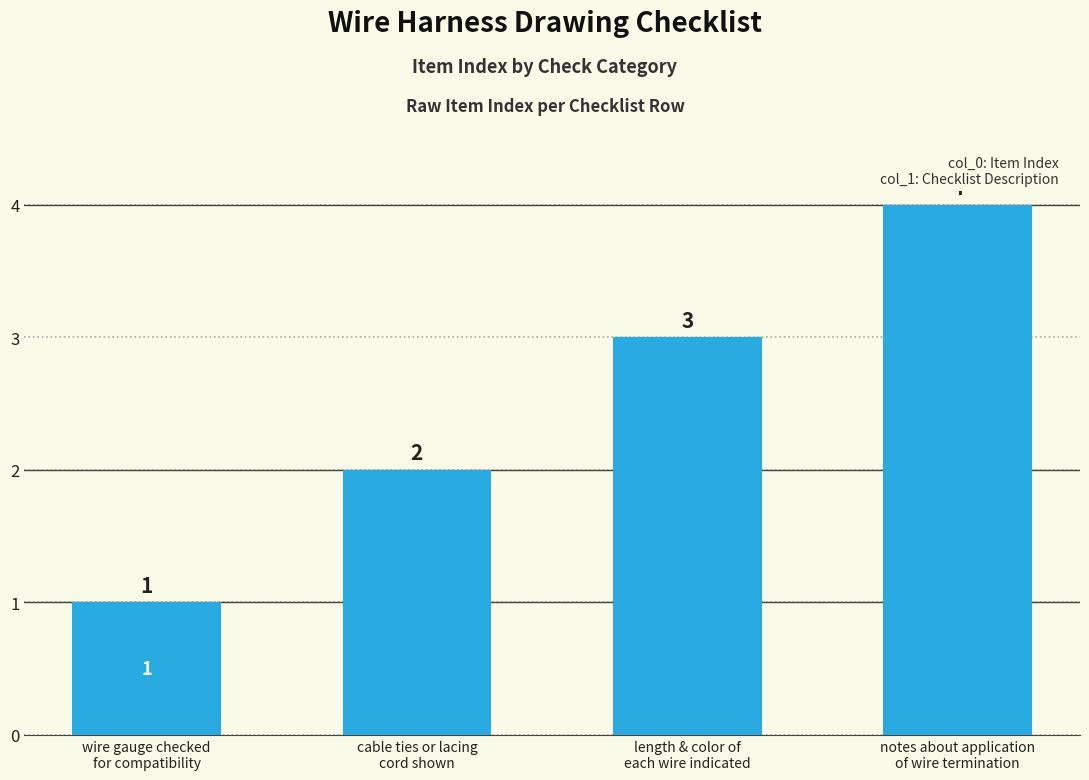

Count the values in the range 2 to 4.

3